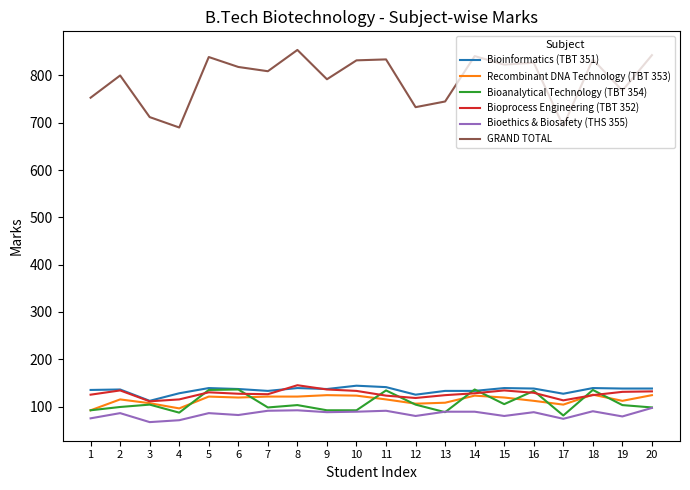

What is the maximum value shown in the chart?

854